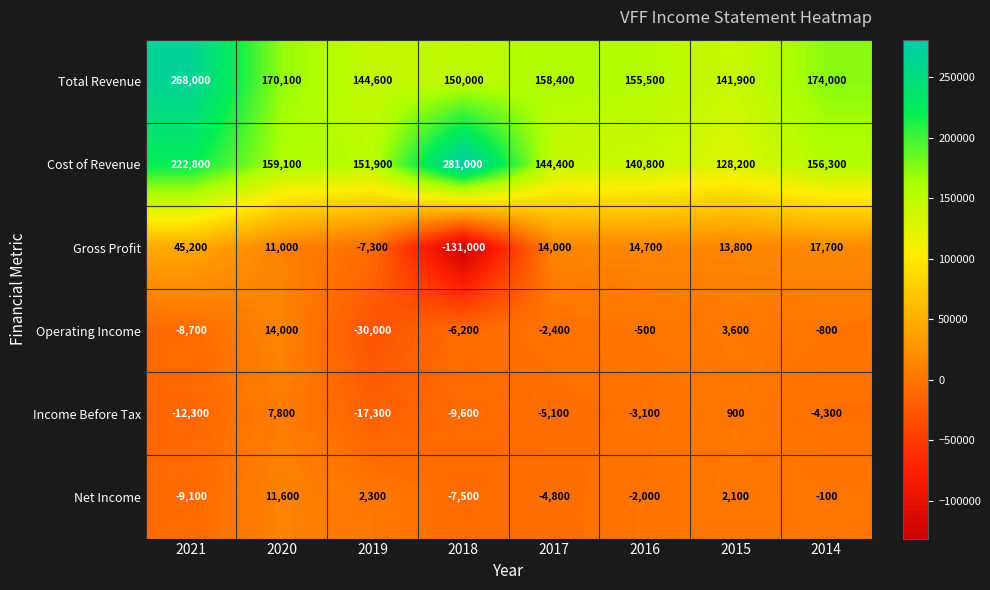

Which category has the highest value in the Operating Income series?

2020